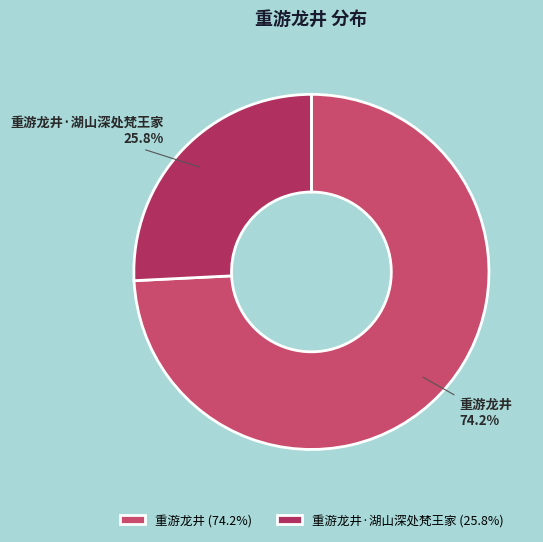

To the nearest percent, what percentage of the pie is 重游龙井?

74%